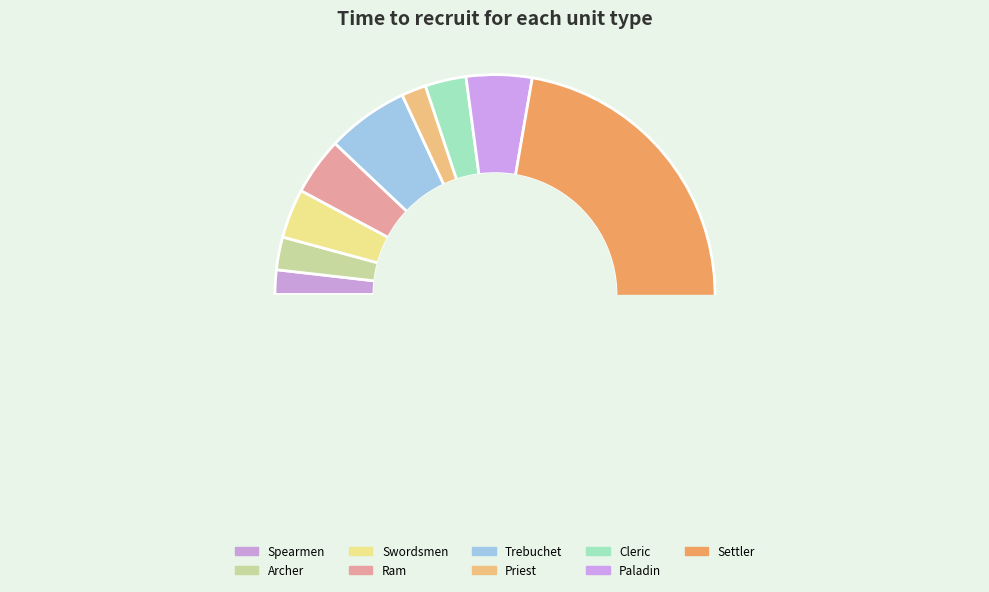

Approximately how many times larger is the value at Swordsmen compared to Archer?

1.5